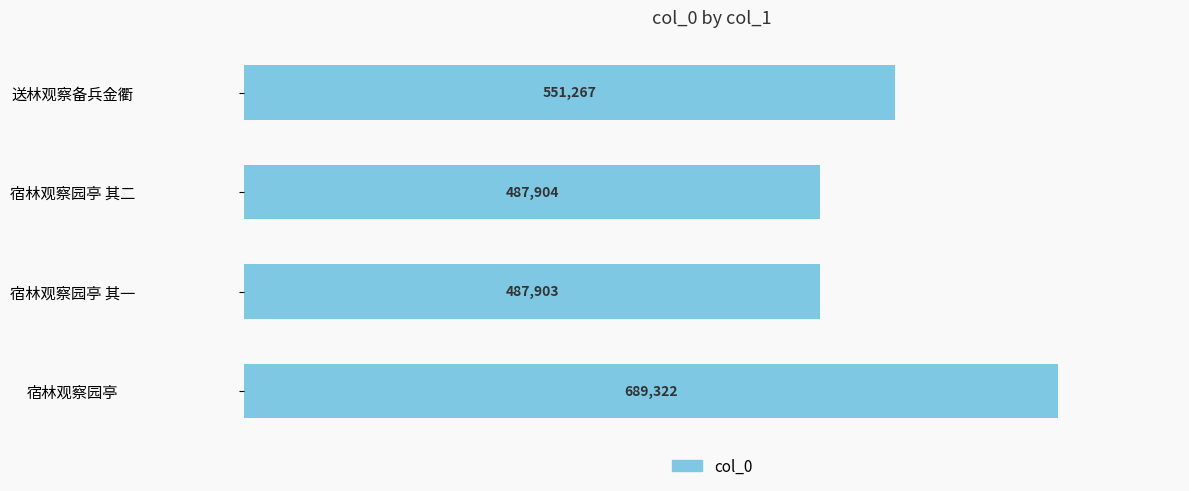

Count the number of data series in this chart.

1